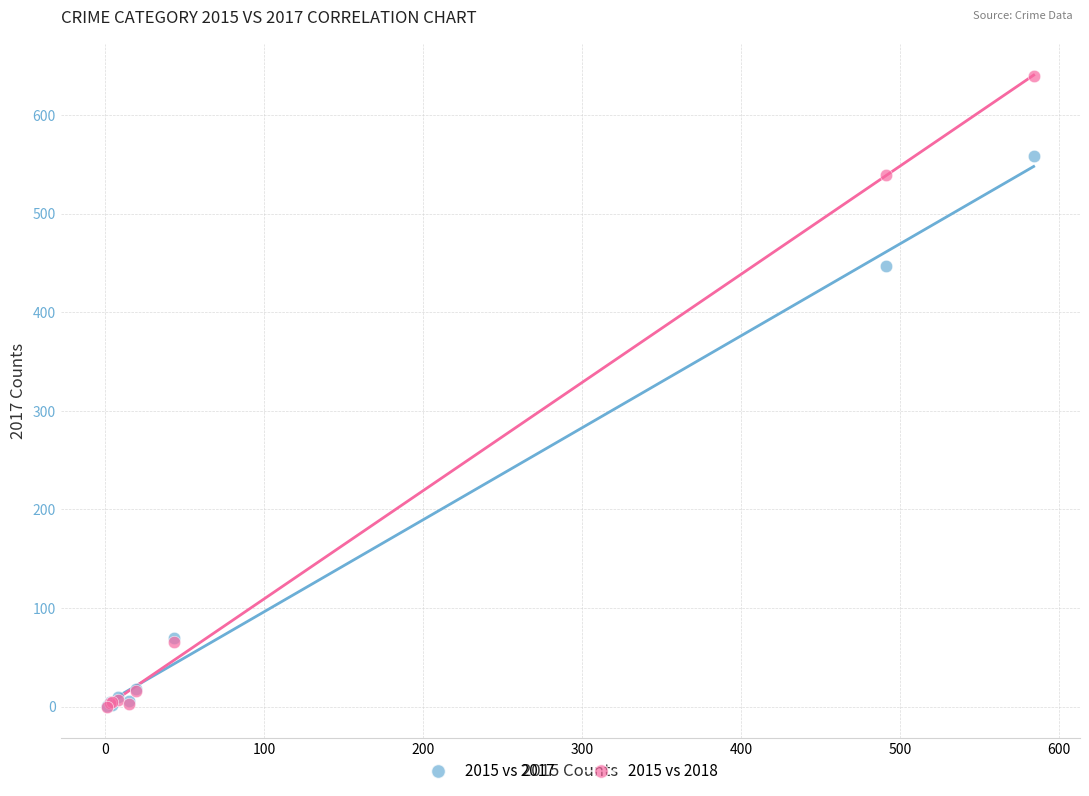

Across all series, what Y value is closest to 319?

447